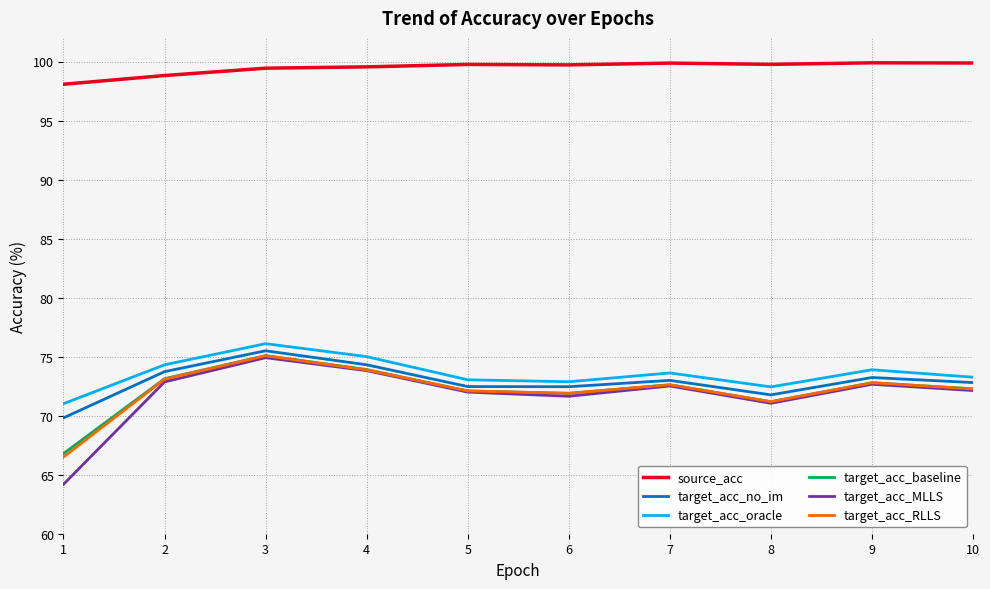

Which series has the largest range (max minus min)?

target_acc_MLLS